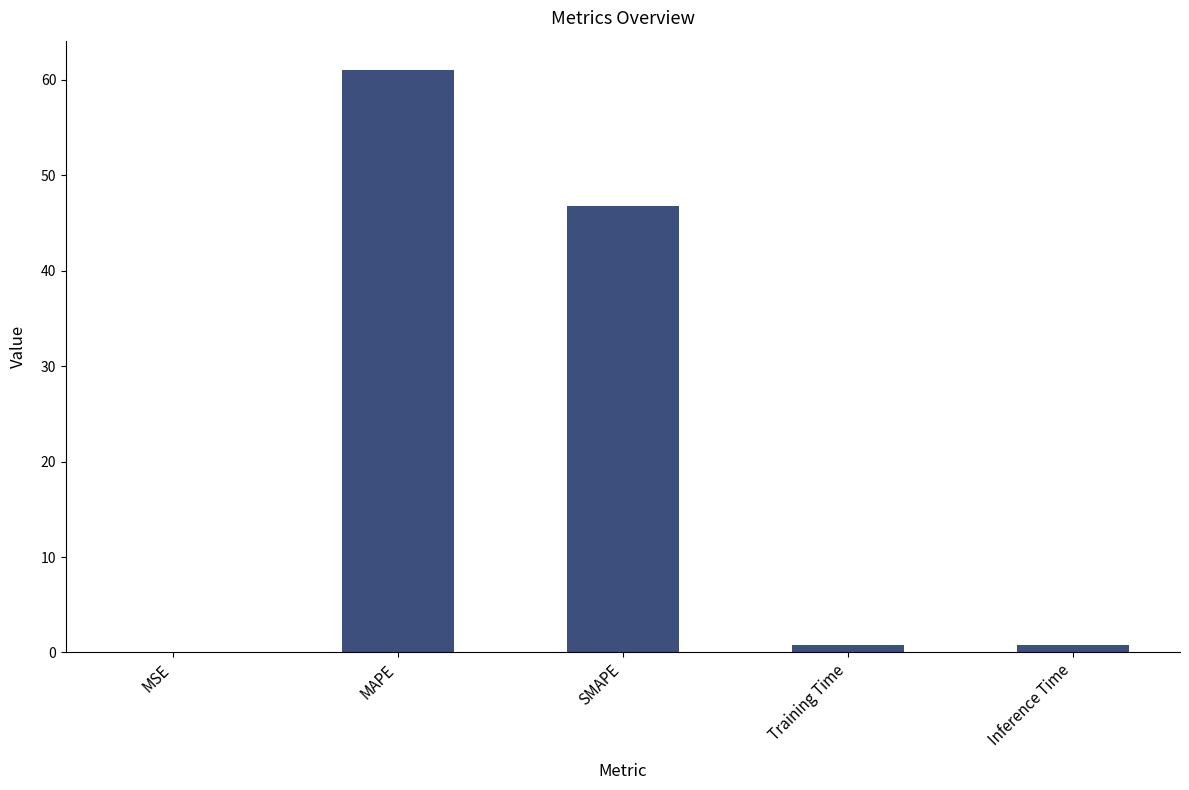

Is it true that the value at MSE is 0.0?

True